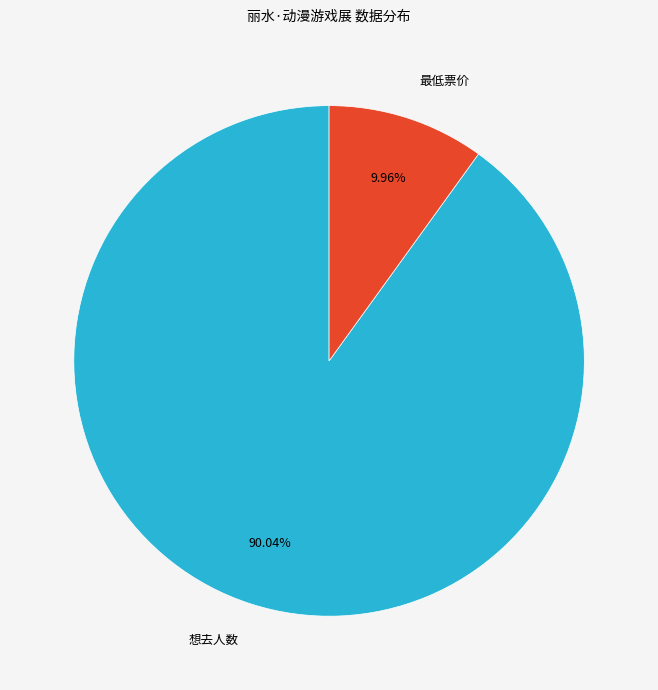

Which category has the biggest portion of the pie?

想去人数